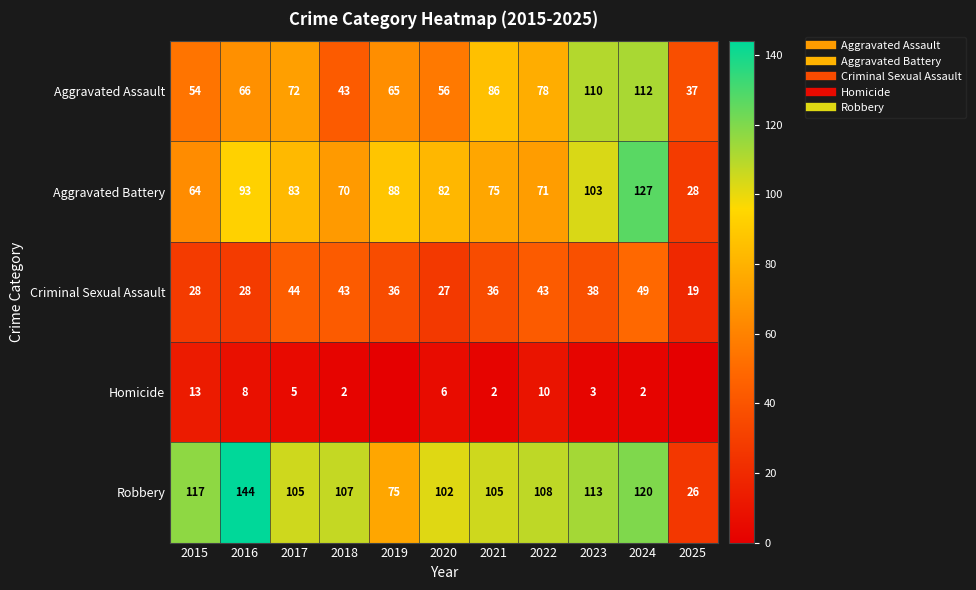

The value of Robbery at 2020 is 44. True or false?

False